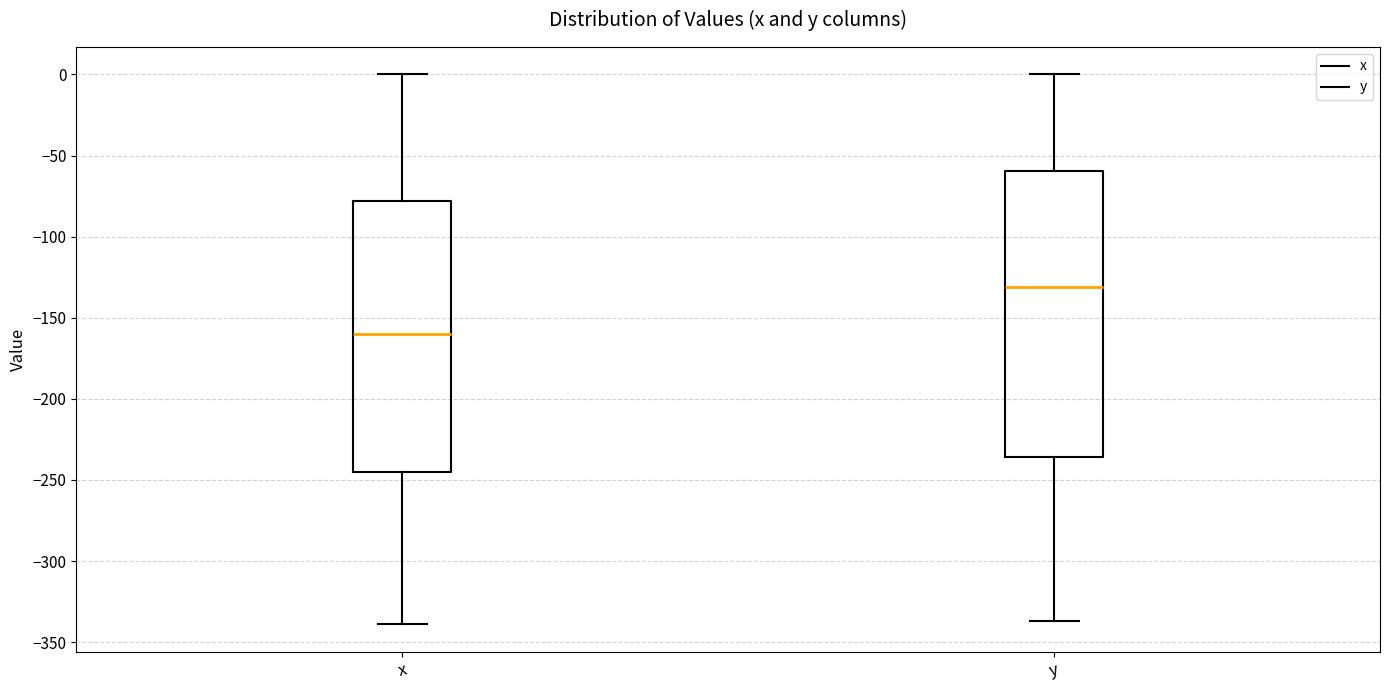

Which box's median line is the lowest?

x